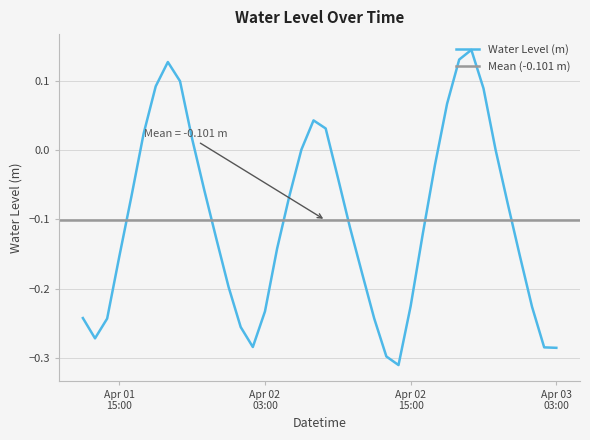

How many points are lower than both their immediate neighbors (excluding endpoints)?

3